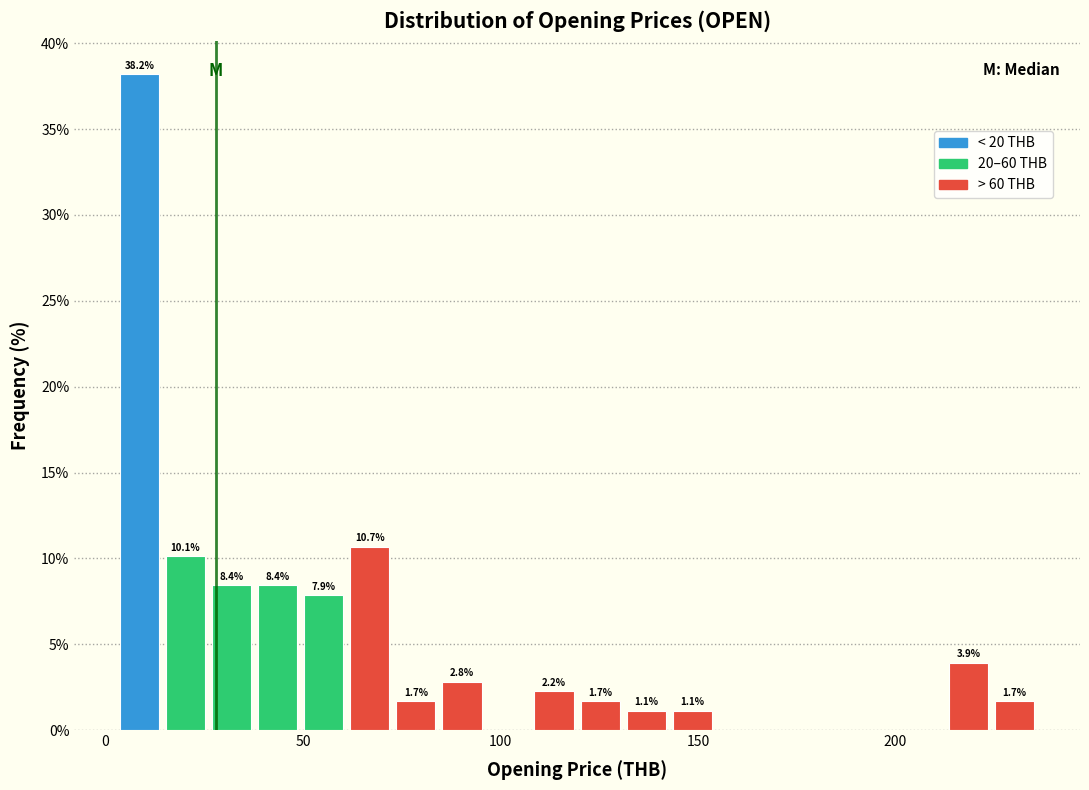

Around what value on the x-axis is the tallest bar? Give the approximate position of its centre, as read against the axis.

10